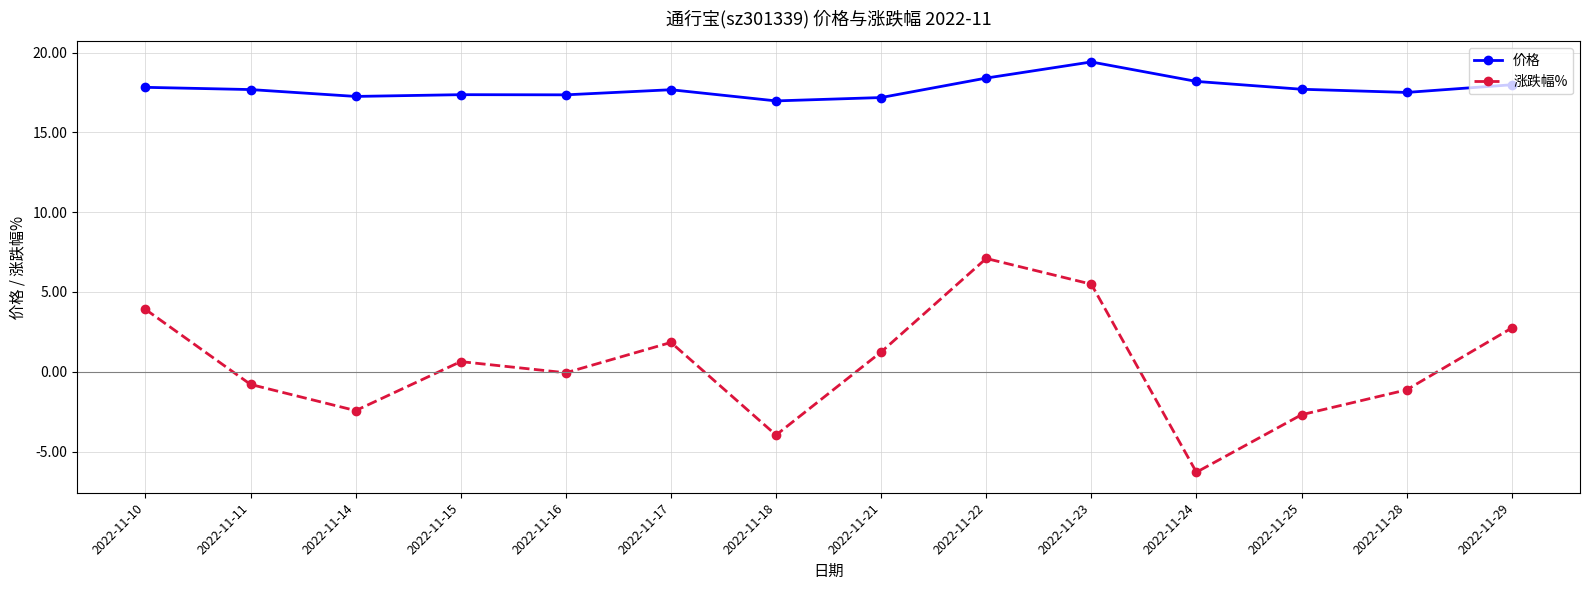

True or false: 价格 and 涨跌幅% cross at least once.

False